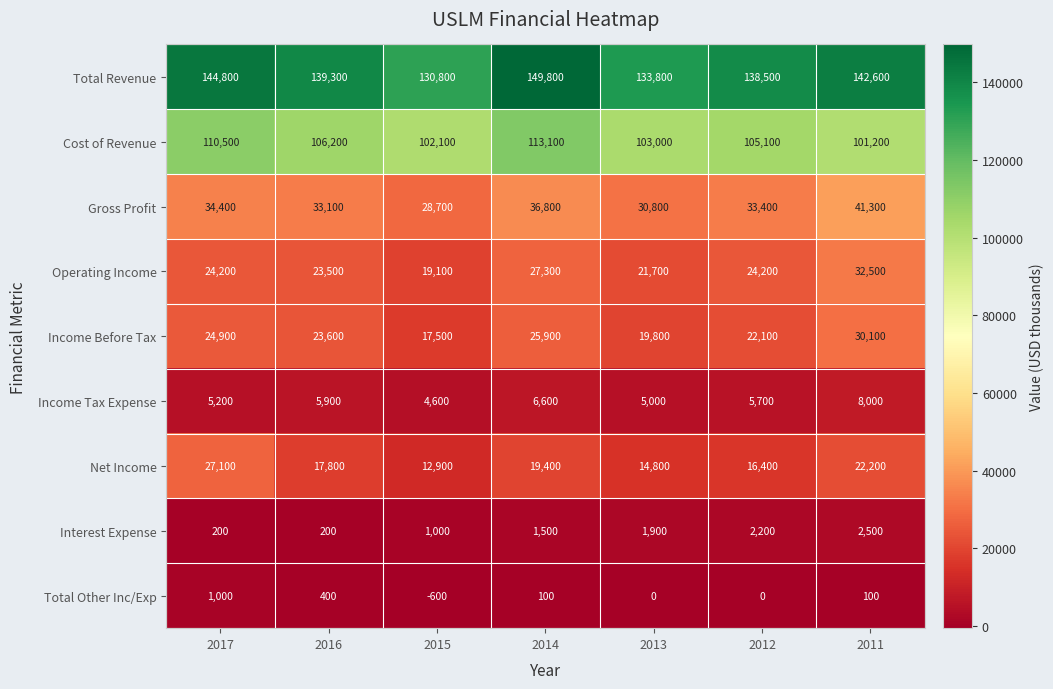

What is the total value across all series at 2015?

316100